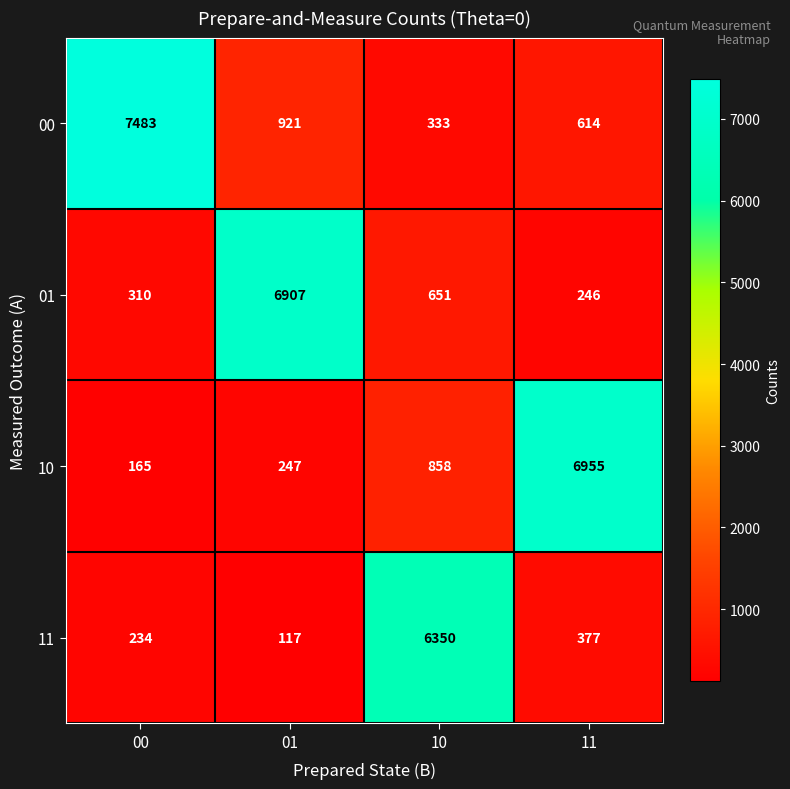

What value does the 00 series have at 00, to the nearest 10?

7480